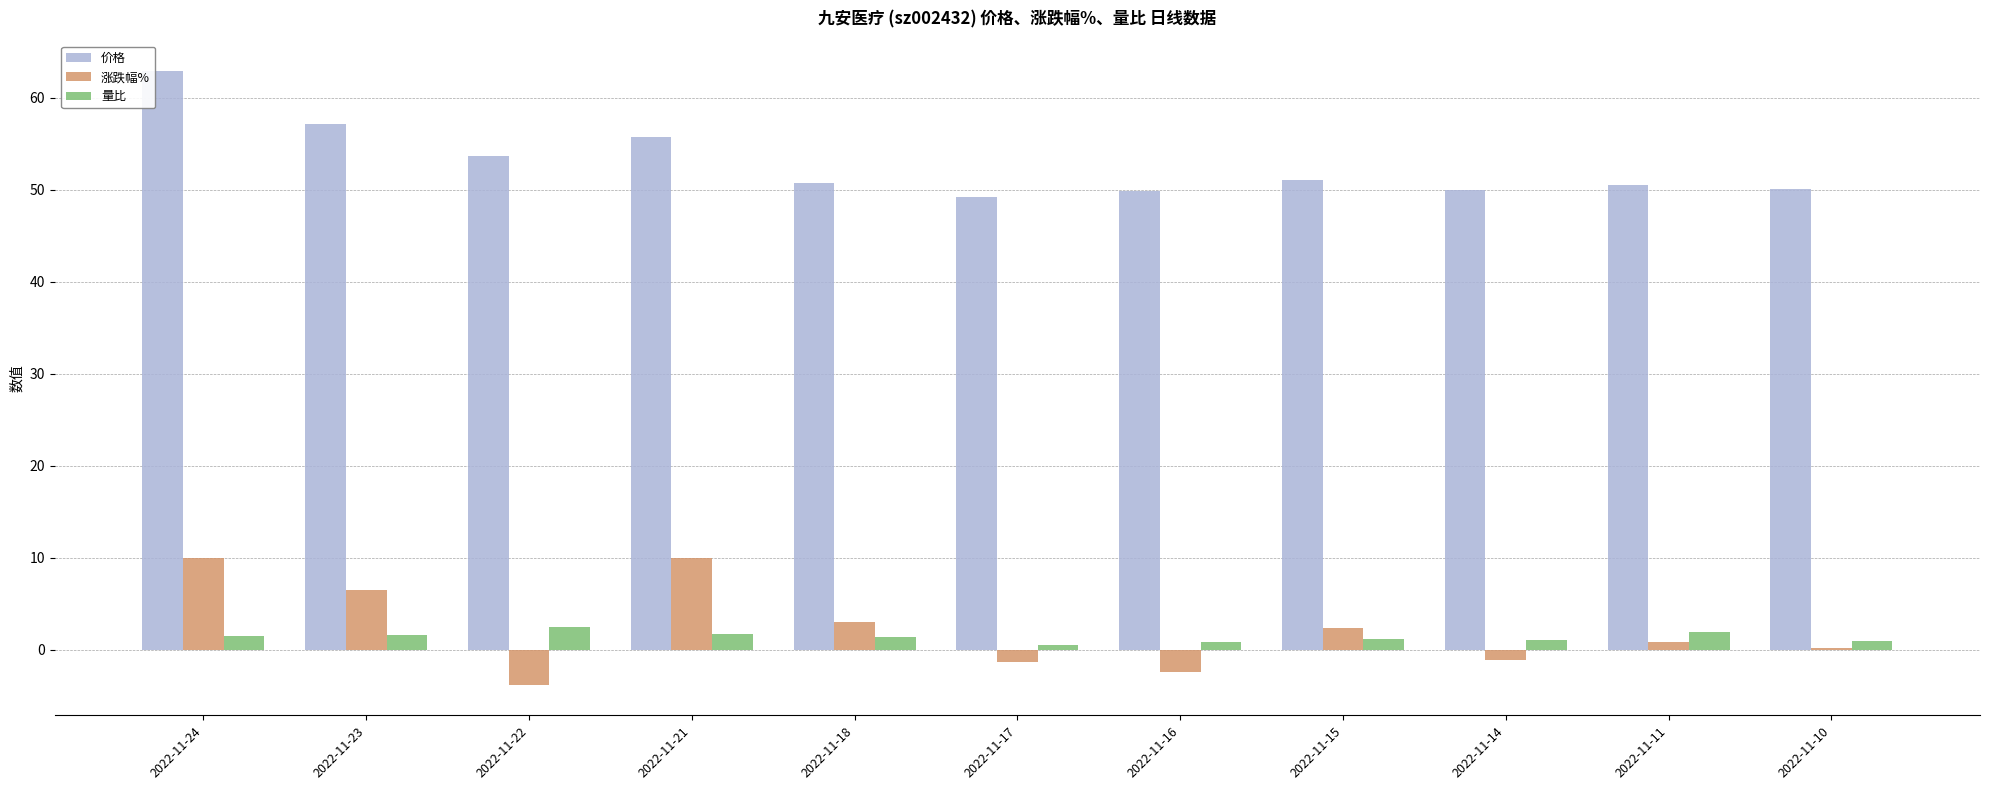

Where does the 涨跌幅% series first go above 0?

2022-11-24